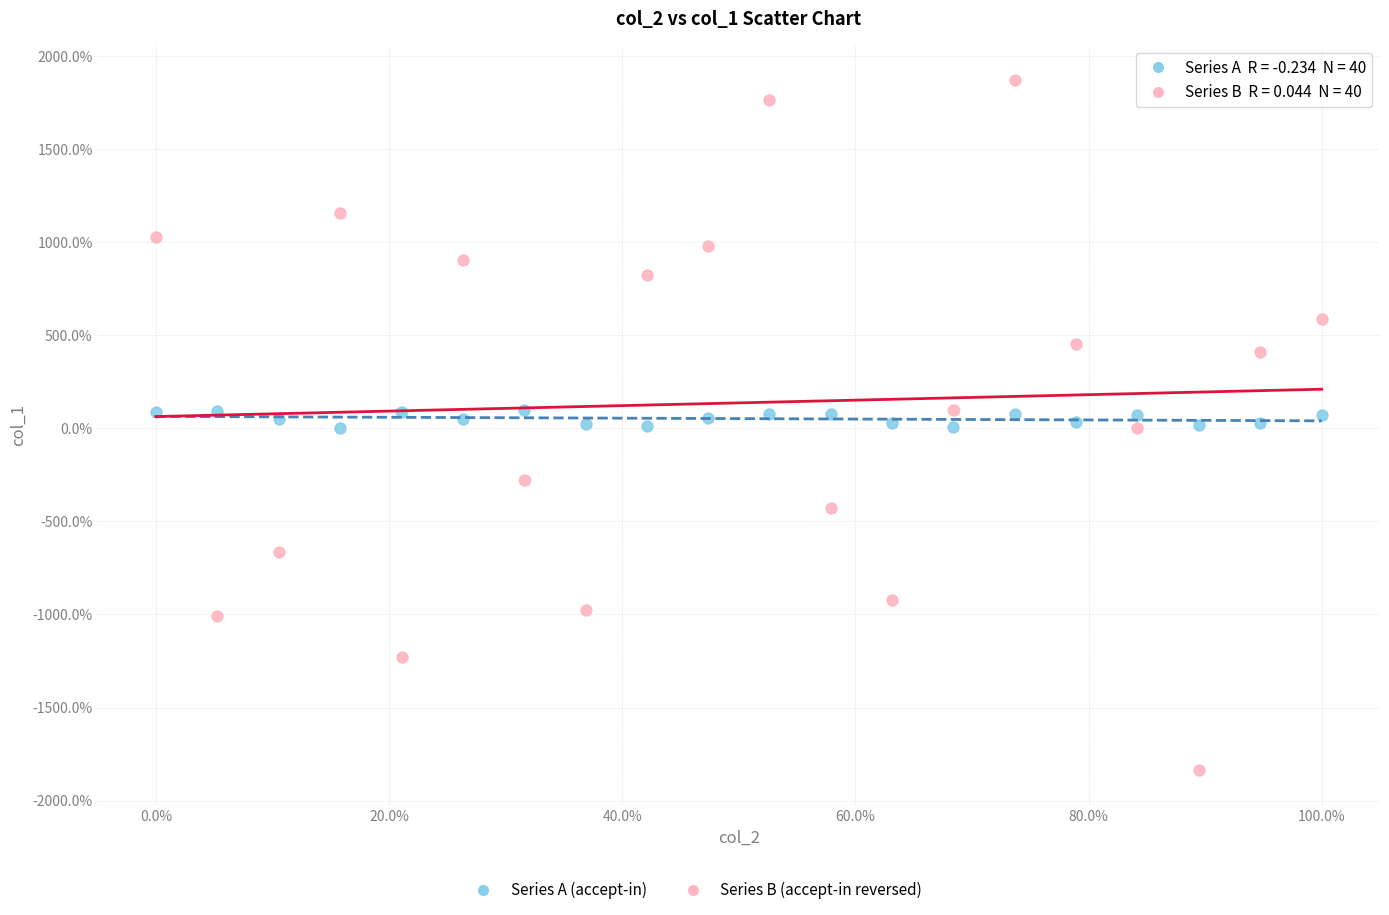

Which series has the largest Y range (max minus min)?

Series B (accept-in reversed)